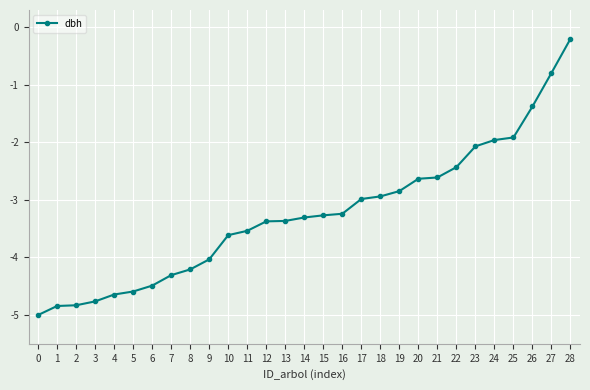

Is it true that the value at 10 is -3.6?

True